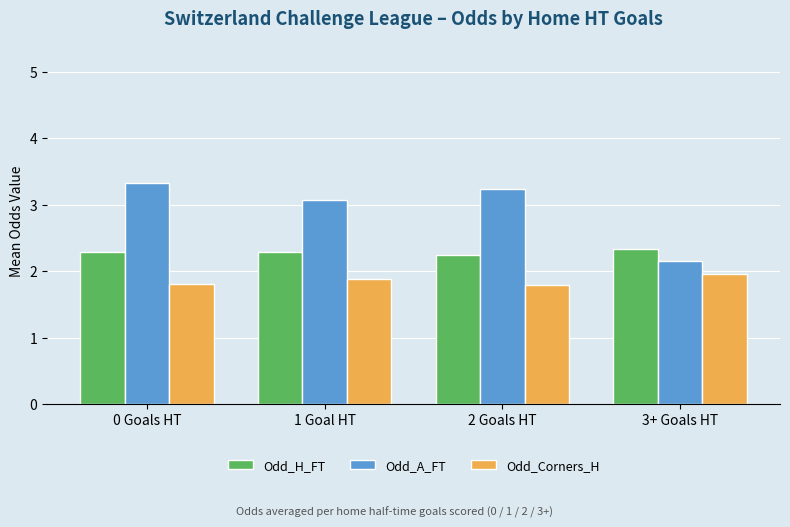

What is the total value across all series at 0 Goals HT?

7.4